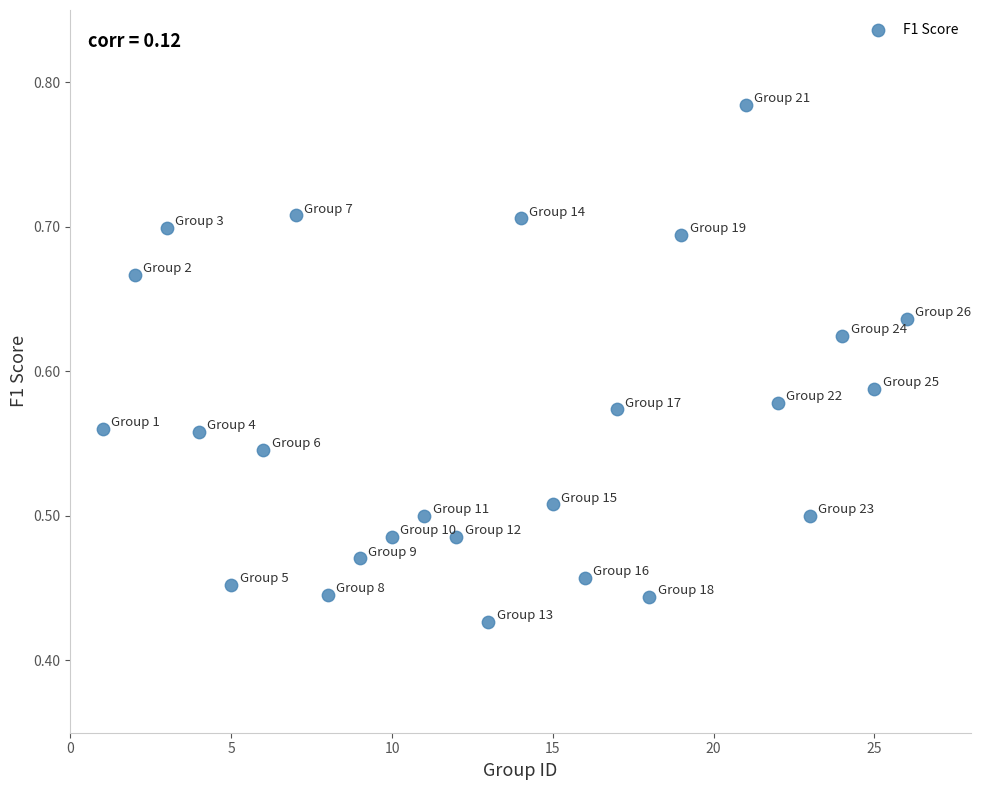

How many data points are displayed?

25